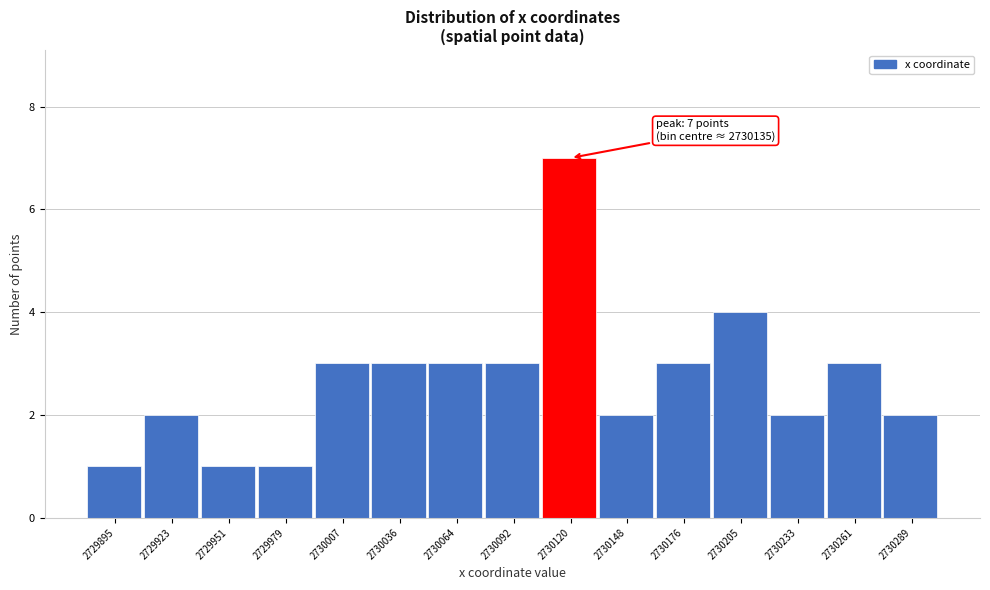

Reading left to right, transcribe all the data shown in this chart.

2729895=1	2729923=2	2729951=1	2729979=1	2730007=3	2730036=3	2730064=3	2730092=3	2730120=7	2730148=2	2730176=3	2730205=4	2730233=2	2730261=3	2730289=2